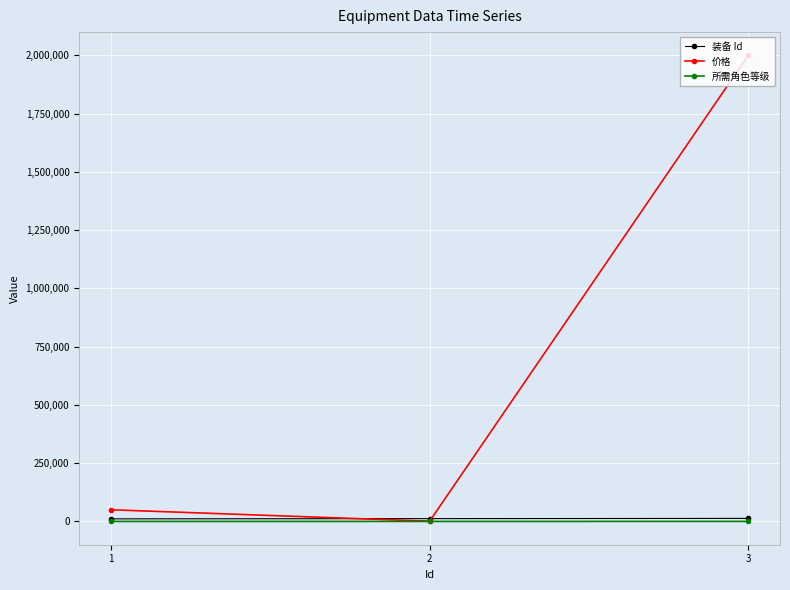

At which category is the sum across all series the highest?

3